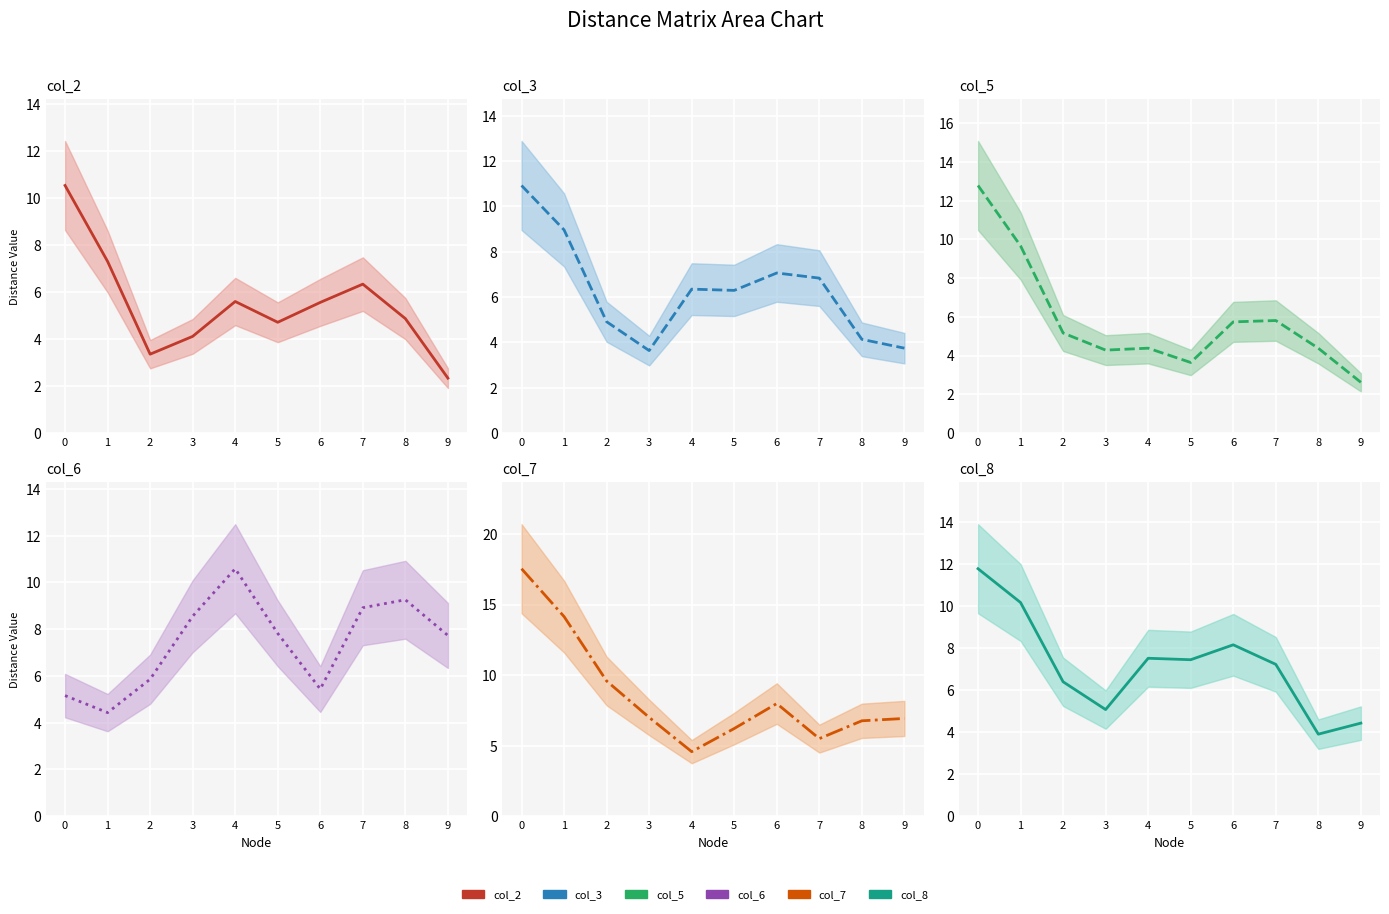

Between 1 and 3, which series saw the biggest shift?

col_7